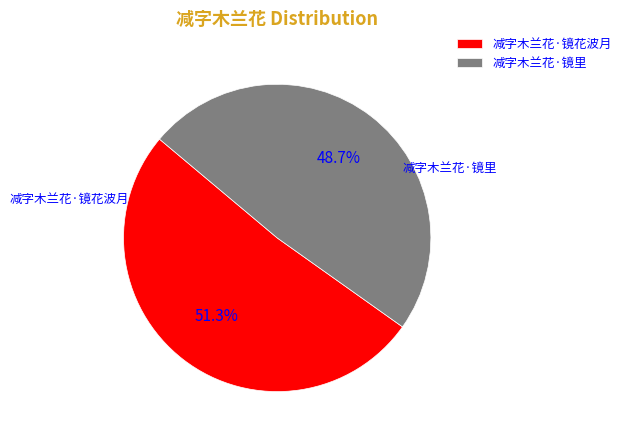

How many slices are in this pie chart?

2